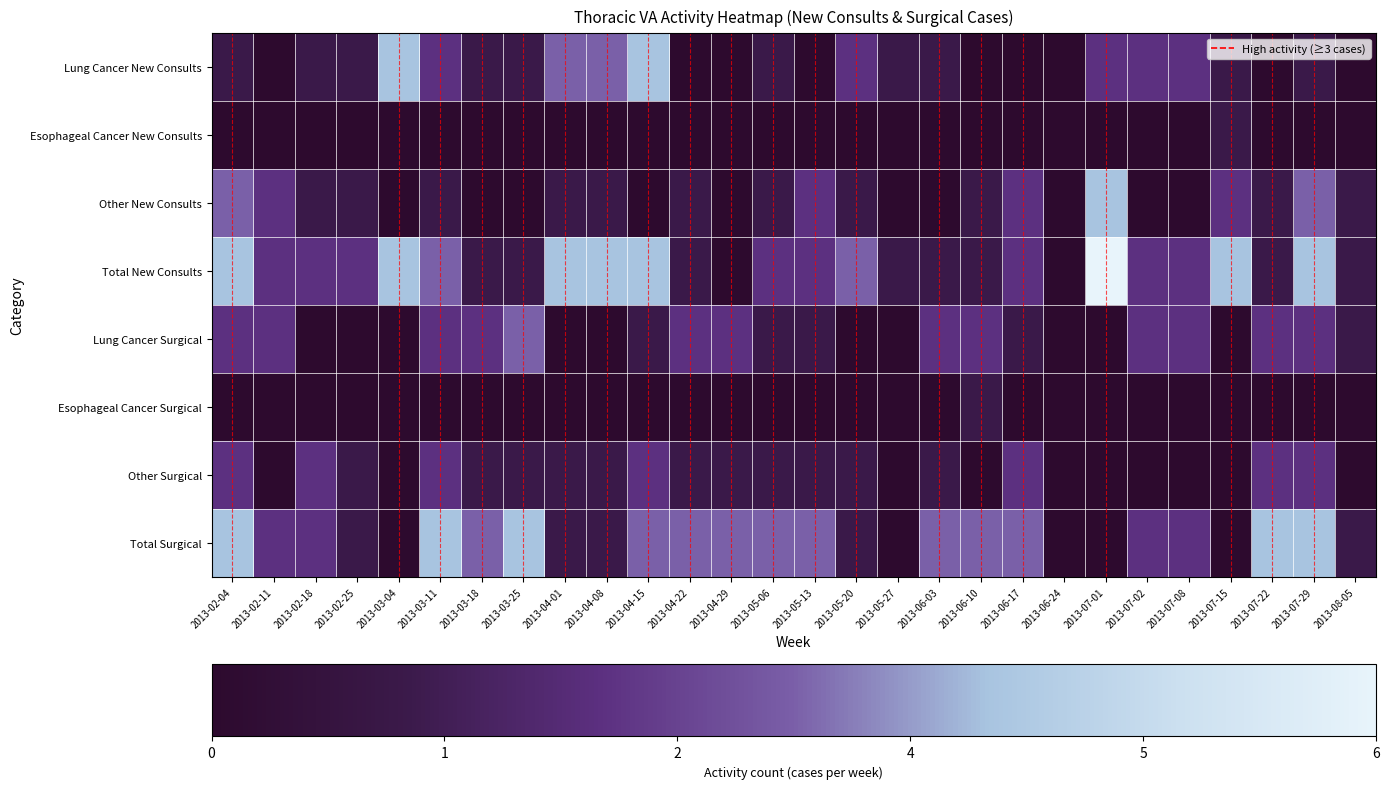

Which label corresponds to the smallest value in the chart?

2013-02-11